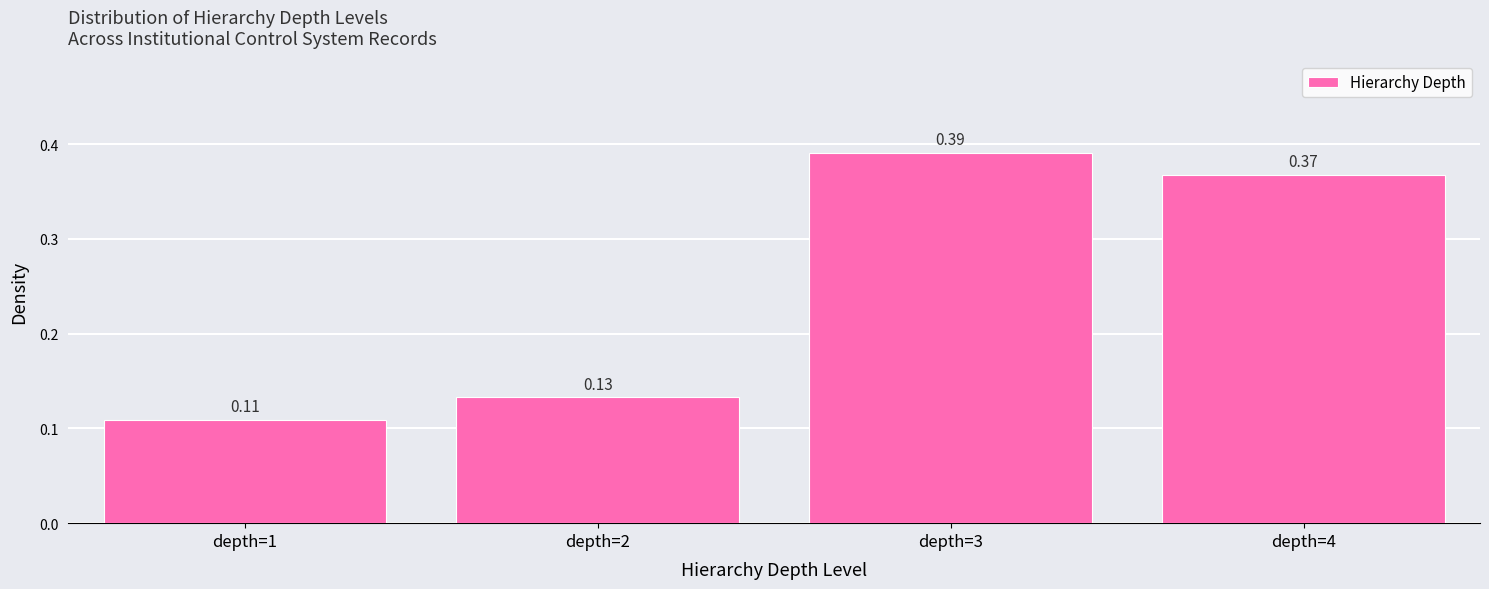

Between depth=3 and depth=4, which is larger?

depth=3